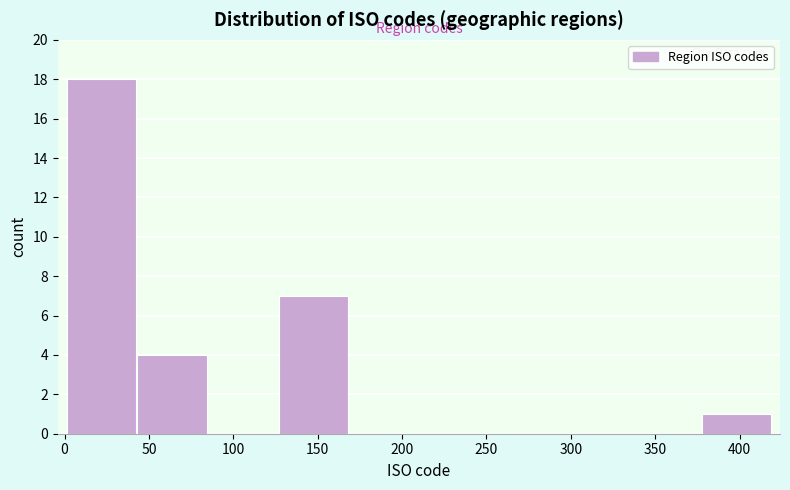

Reading left to right, list every bar in this chart as the range it spans on the x-axis followed by its height. Neither the bar edges nor the heights are printed on the chart, so give them approximately, as read against the axes.

0 to 45: 18
45 to 85: 4
85 to 125: 0
125 to 170: 7
170 to 210: 0
210 to 250: 0
250 to 295: 0
295 to 335: 0
335 to 375: 0
375 to 420: 1